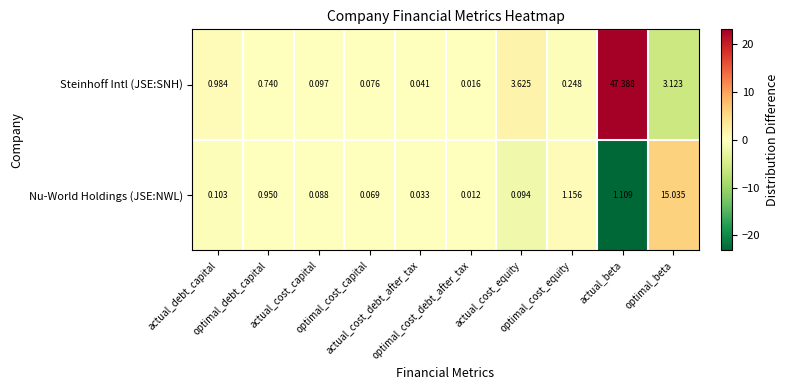

List the series in order of their peak value, lowest first.

Nu-World Holdings (JSE:NWL), Steinhoff Intl (JSE:SNH)